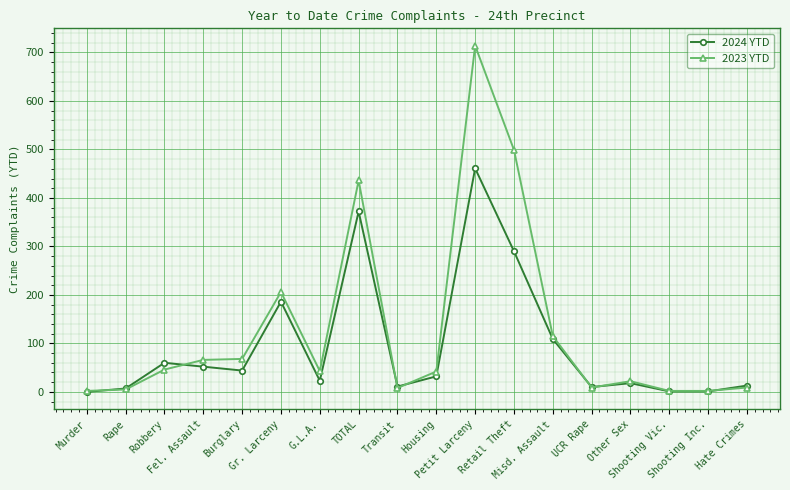

Which series has the largest range (max minus min)?

2023 YTD